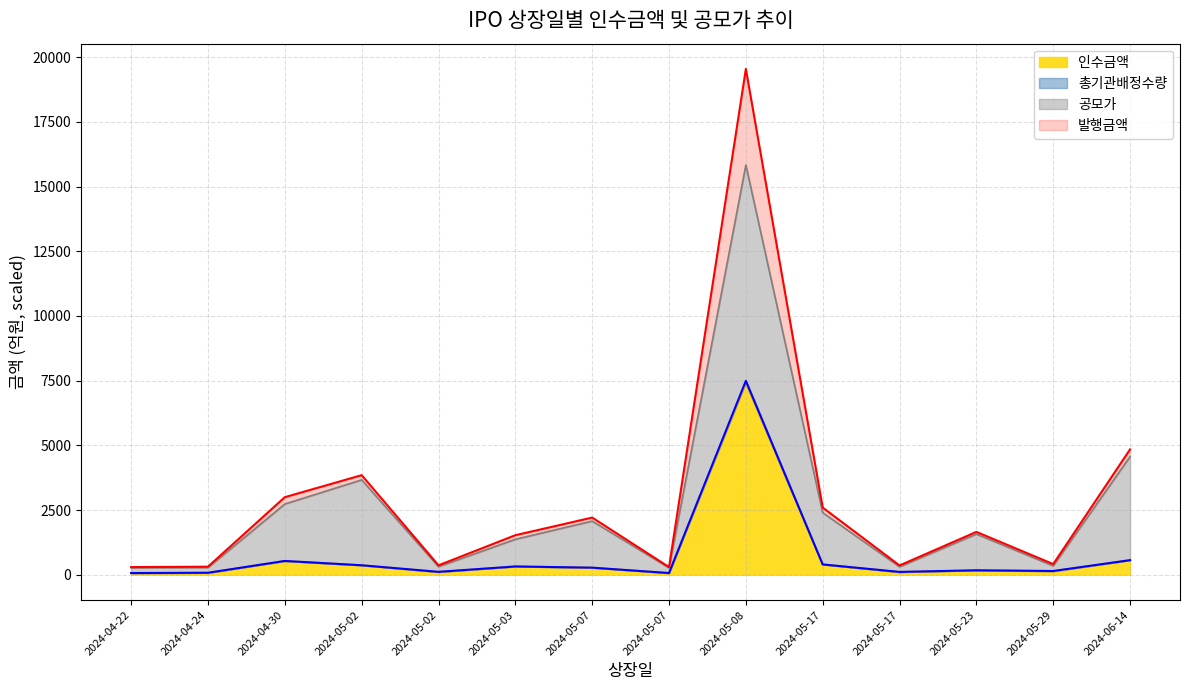

At which label does 발행금액 reach its peak?

2024-05-08